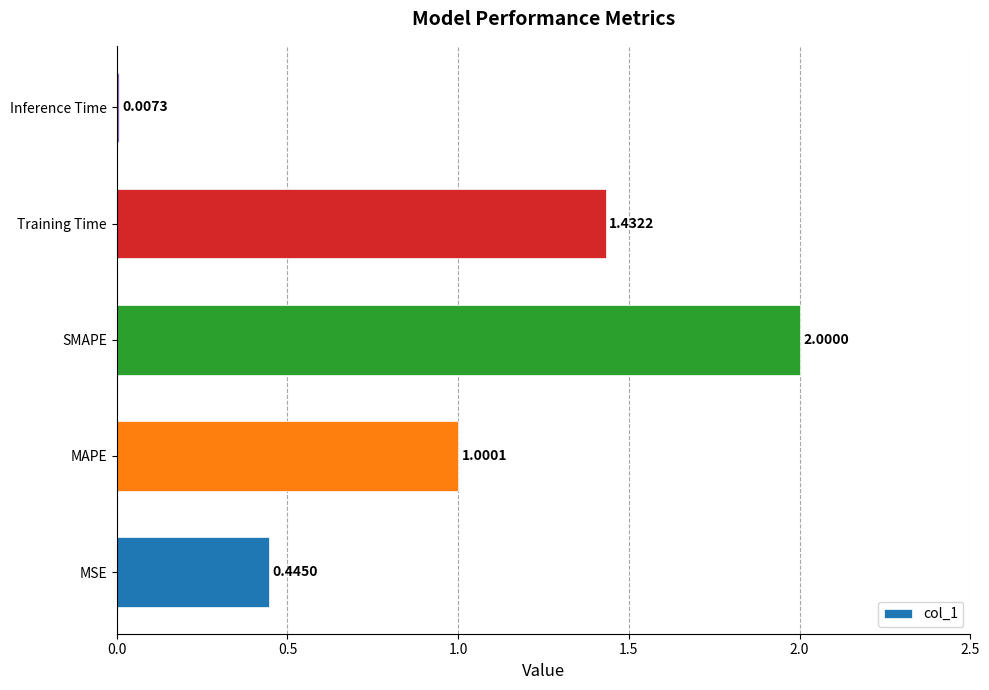

What is the sum of the values at SMAPE and Inference Time?

2.0